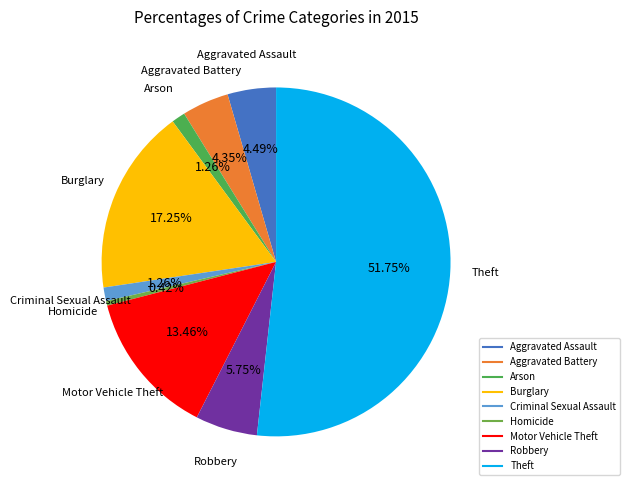

How many slices are in this pie chart?

9